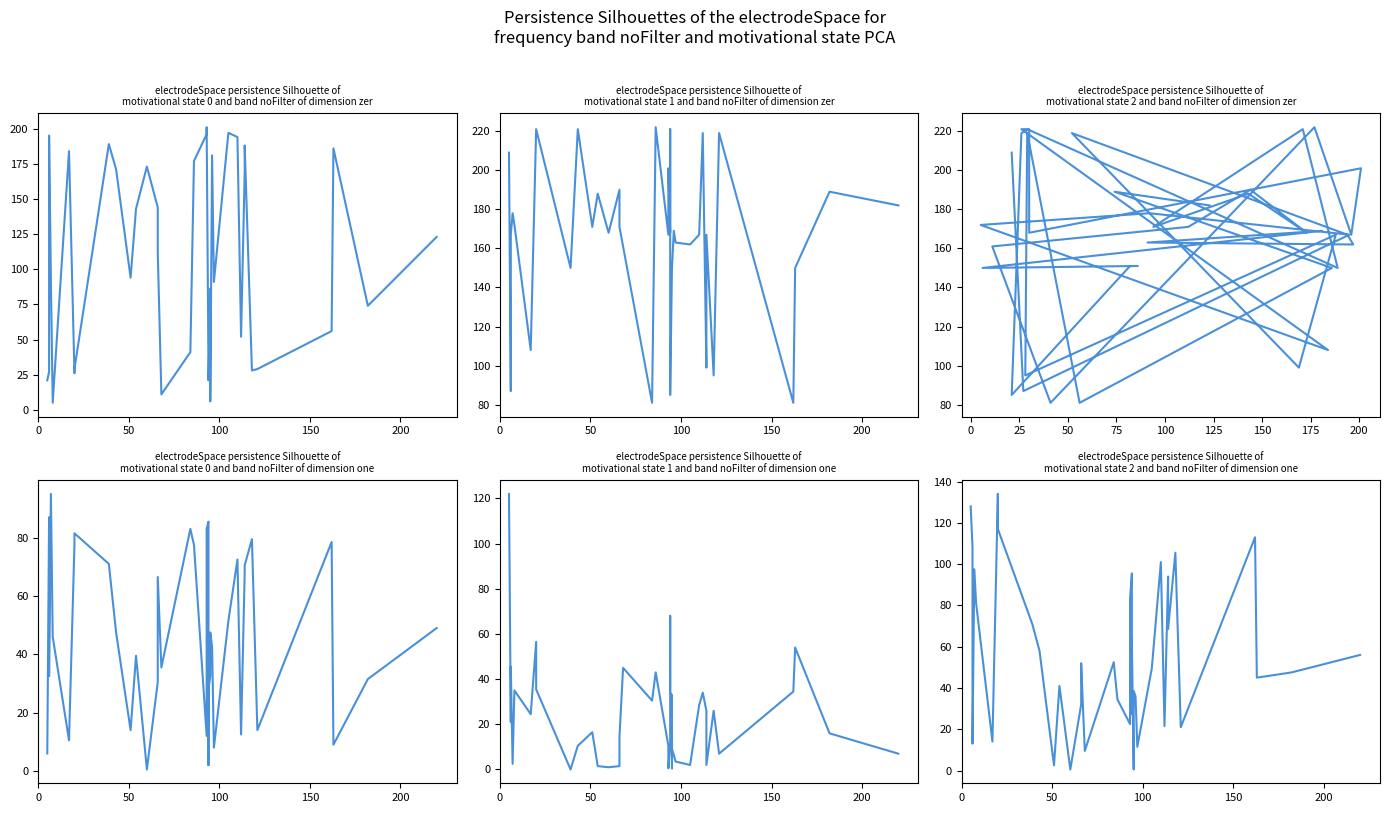

What is the greatest value displayed?

222.0